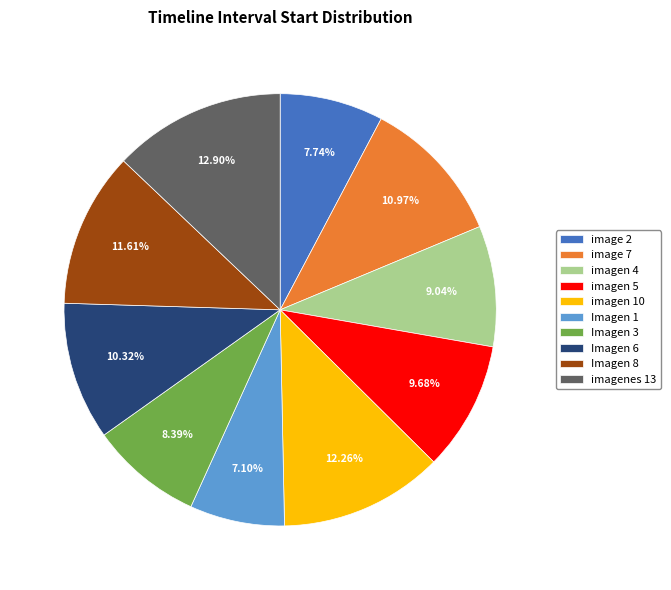

Count the number of slices in the pie.

10